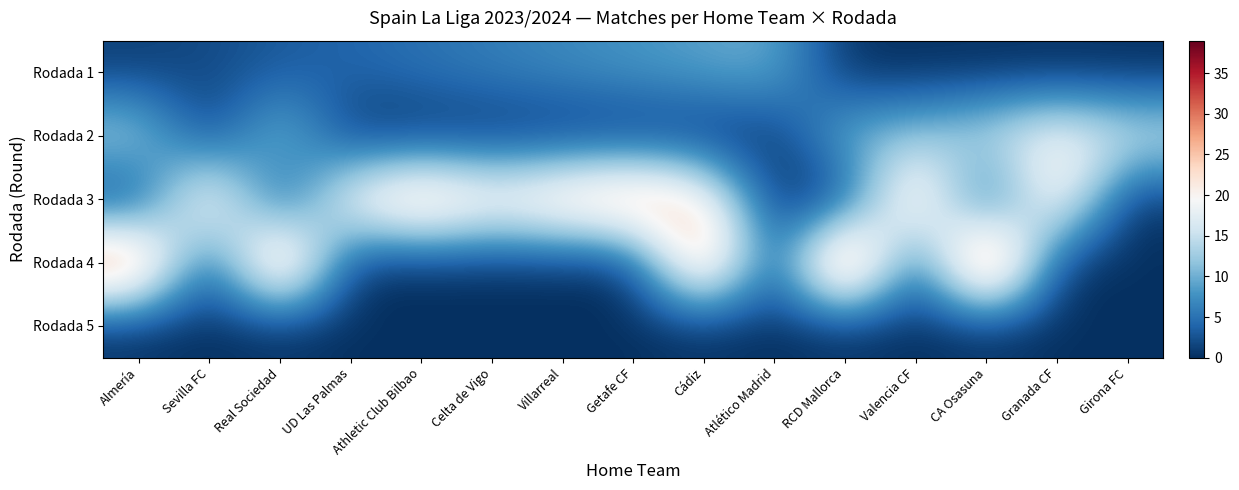

List the series in order of their peak value, lowest first.

Rodada 5, Rodada 1, Rodada 2, Rodada 3, Rodada 4